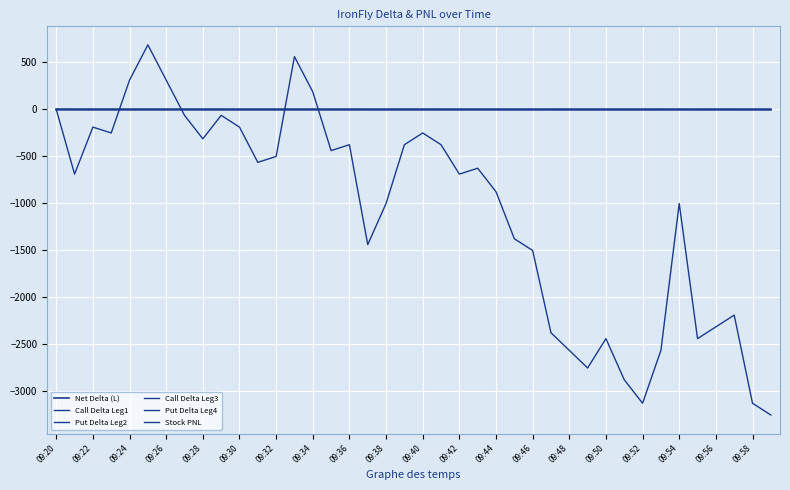

Which series has the largest range (max minus min)?

Stock PNL